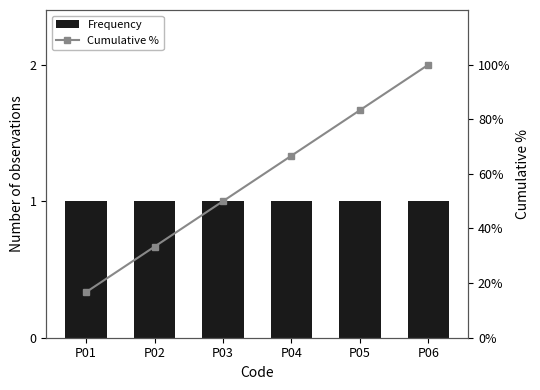

At how many categories does at least one series exceed 18?

5